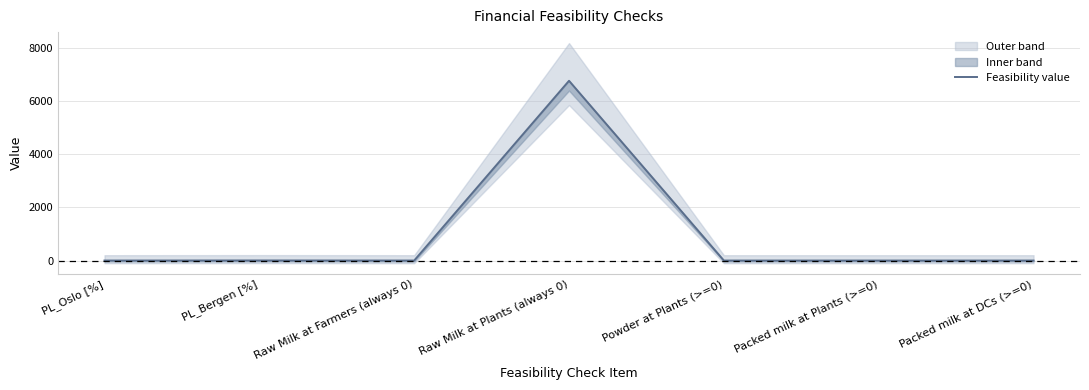

Between Packed milk at Plants (>=0) and PL_Oslo [%], which is larger?

Packed milk at Plants (>=0)